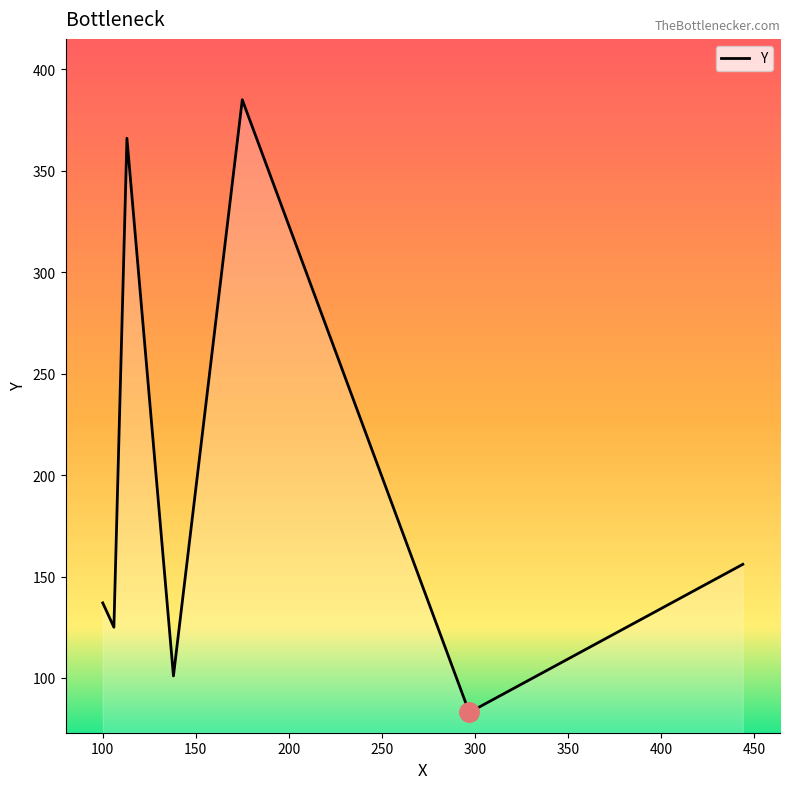

What is the difference between the maximum and minimum values?

302